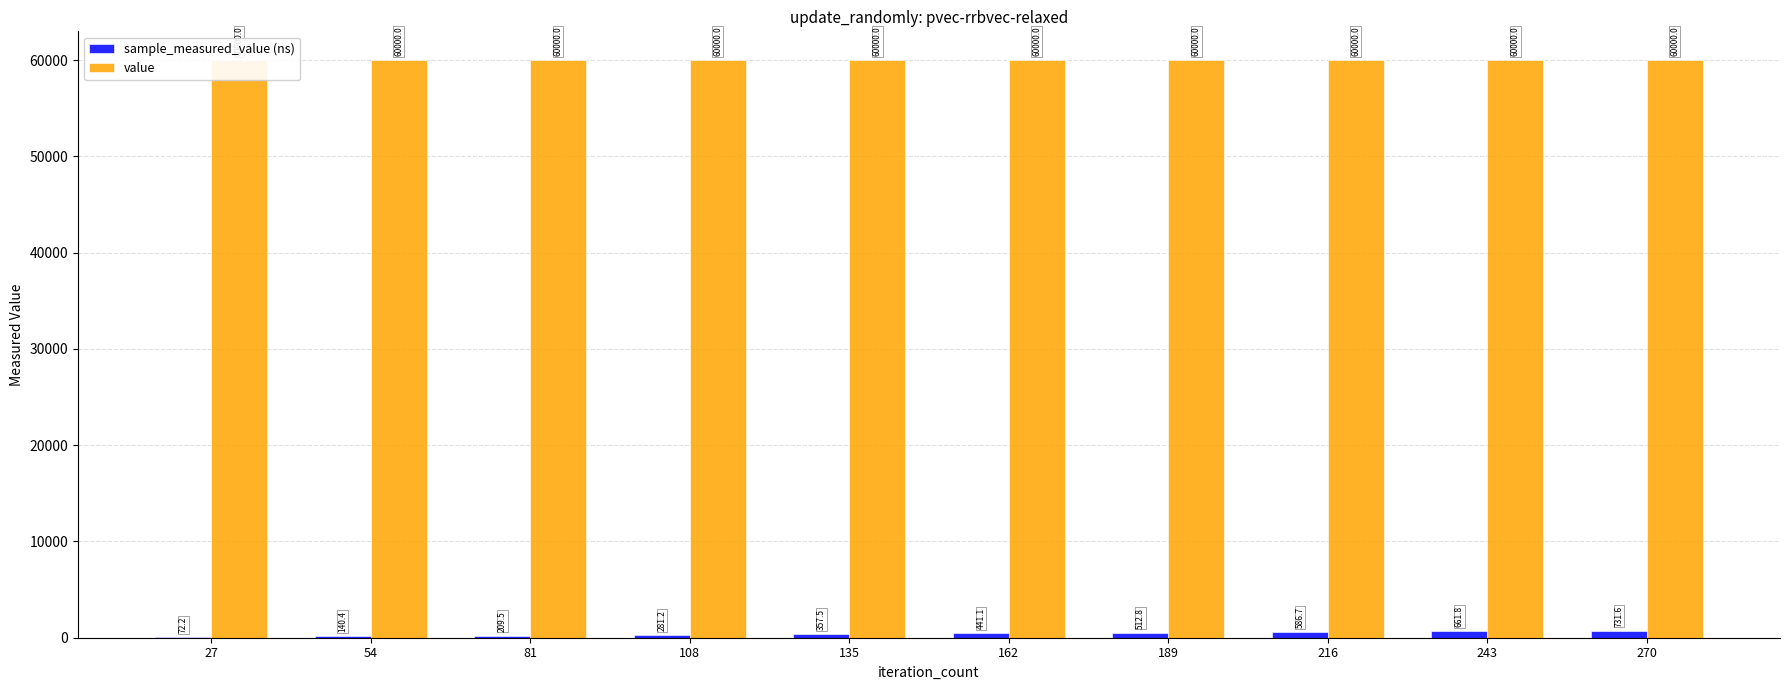

Between 27 and 162, which series saw the biggest shift?

sample_measured_value (ns)